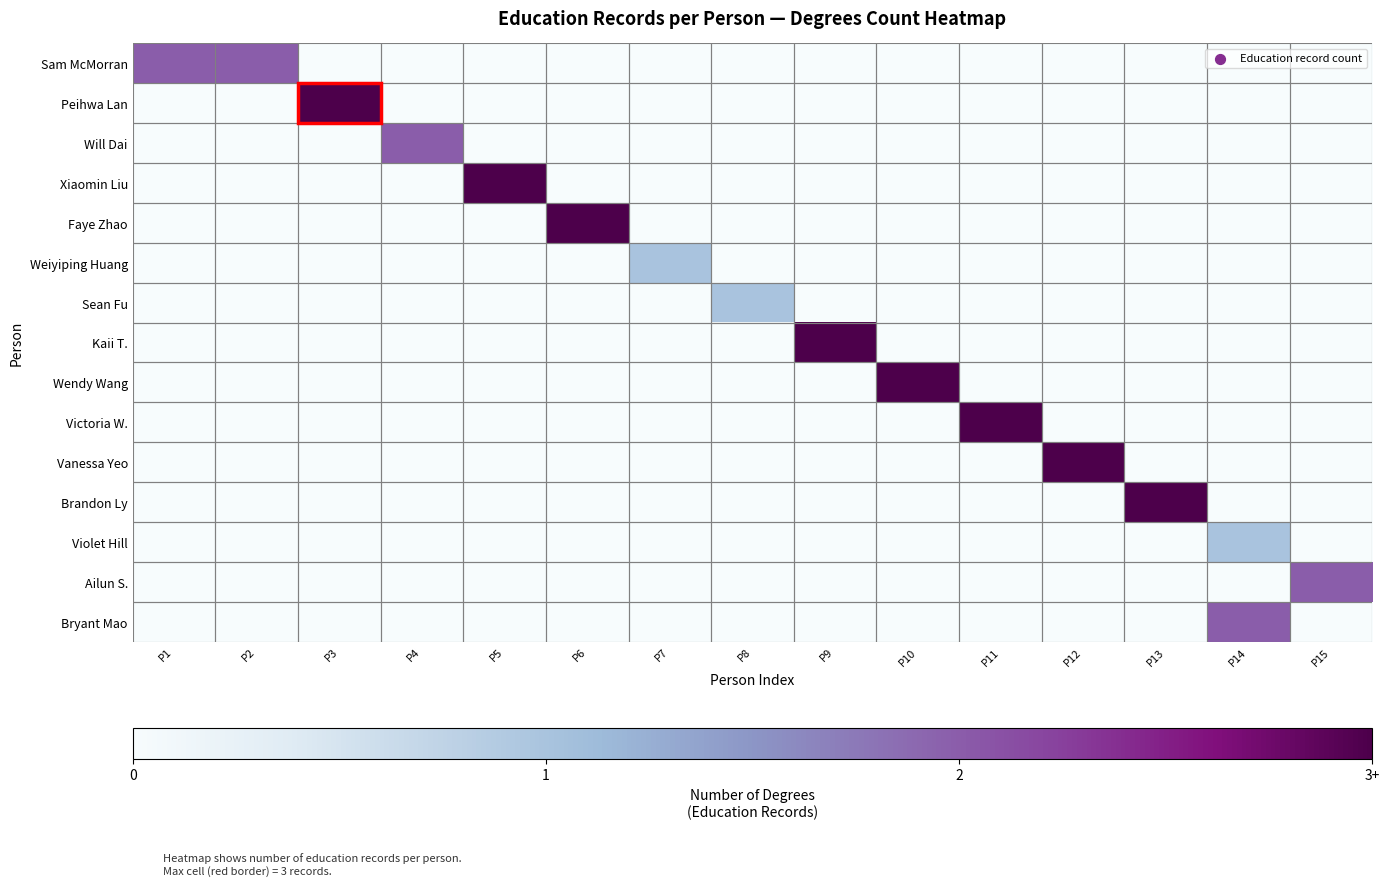

What is the total value across all series at P15?

2